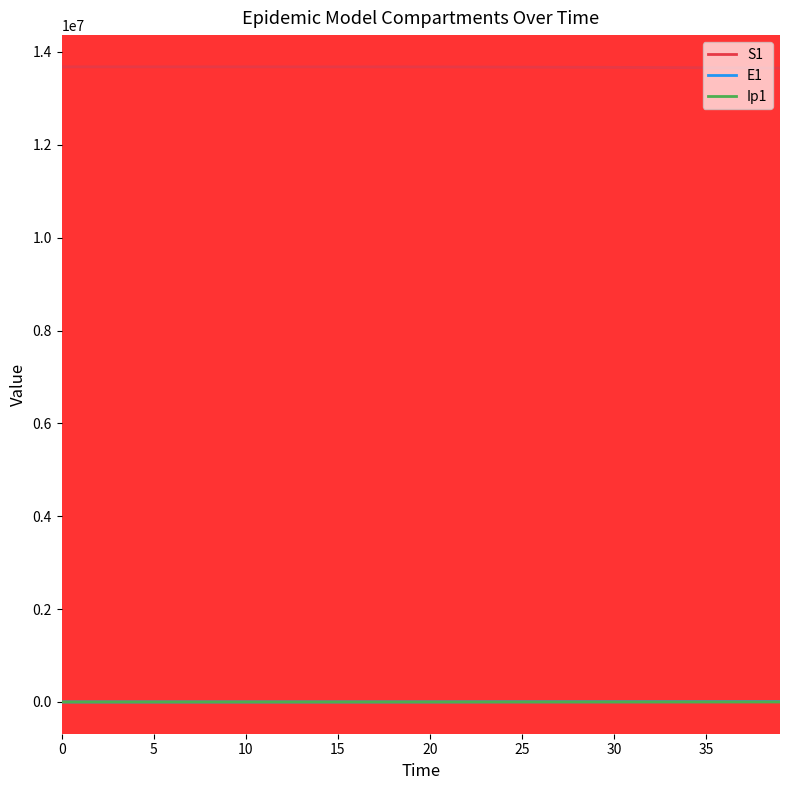

True or false: S1 and Ip1 intersect in this chart.

False